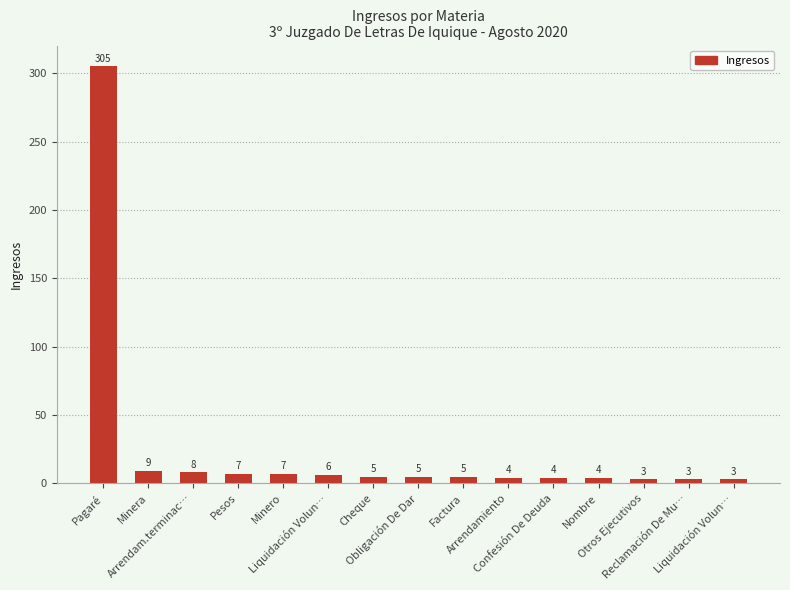

Rank the categories by value from highest to lowest.

Pagaré, Minera, Arrendam.terminac…, Pesos, Minero, Liquidación Volun…, Cheque, Obligación De Dar, Factura, Arrendamiento, Confesión De Deuda, Nombre, Otros Ejecutivos, Reclamación De Mu…, Liquidación Volun…